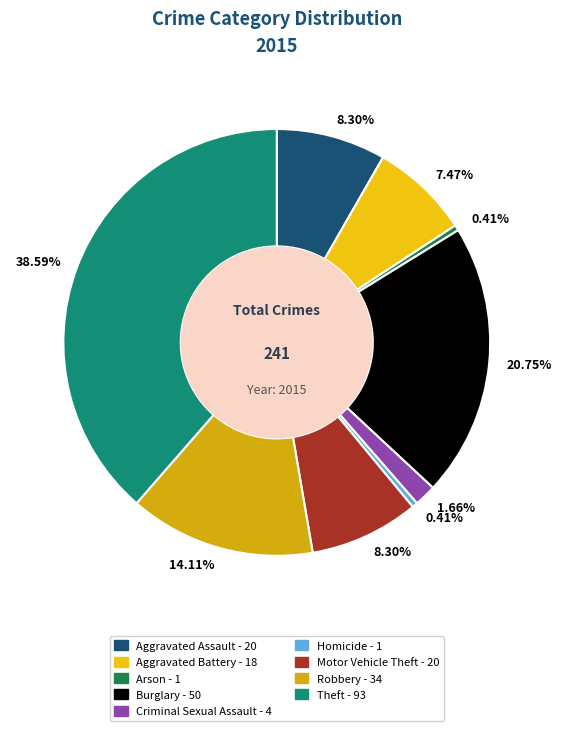

What percentage is NOT represented by Homicide?

99.6%